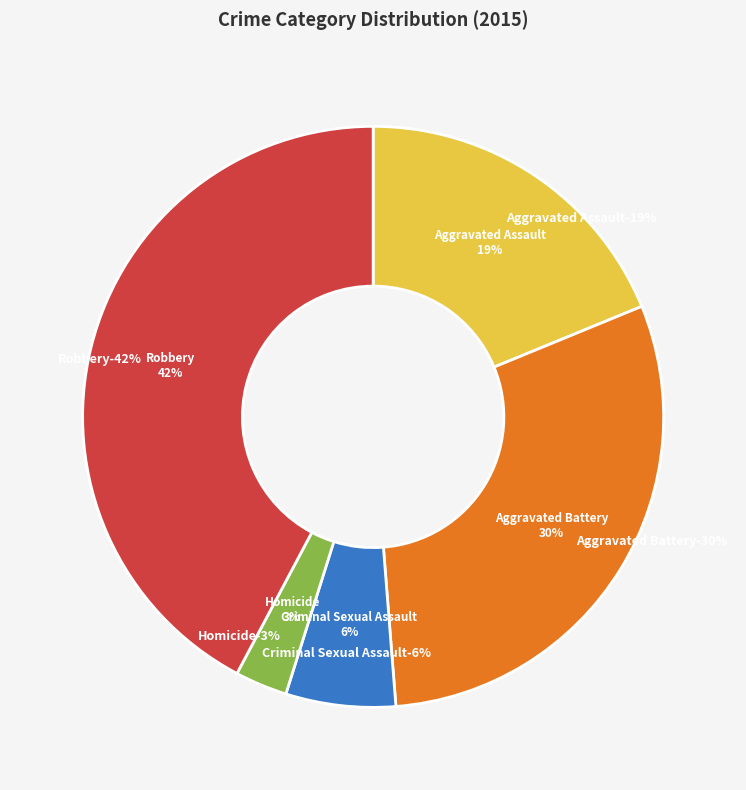

What percentage is the Aggravated Assault slice, to the nearest percent?

19%